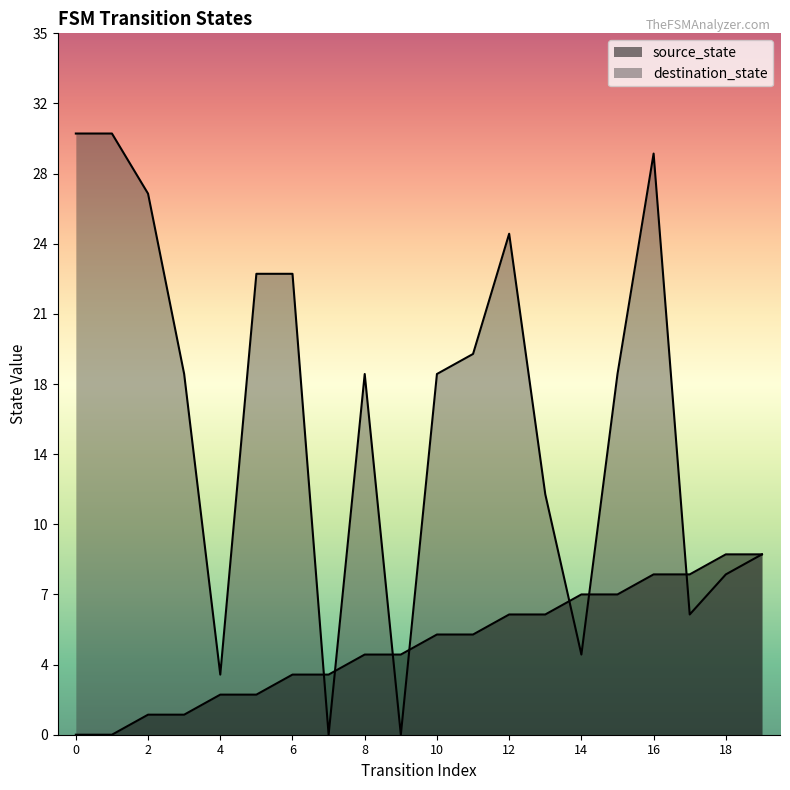

Rank the series by their average value, from lowest to highest.

source_state, destination_state